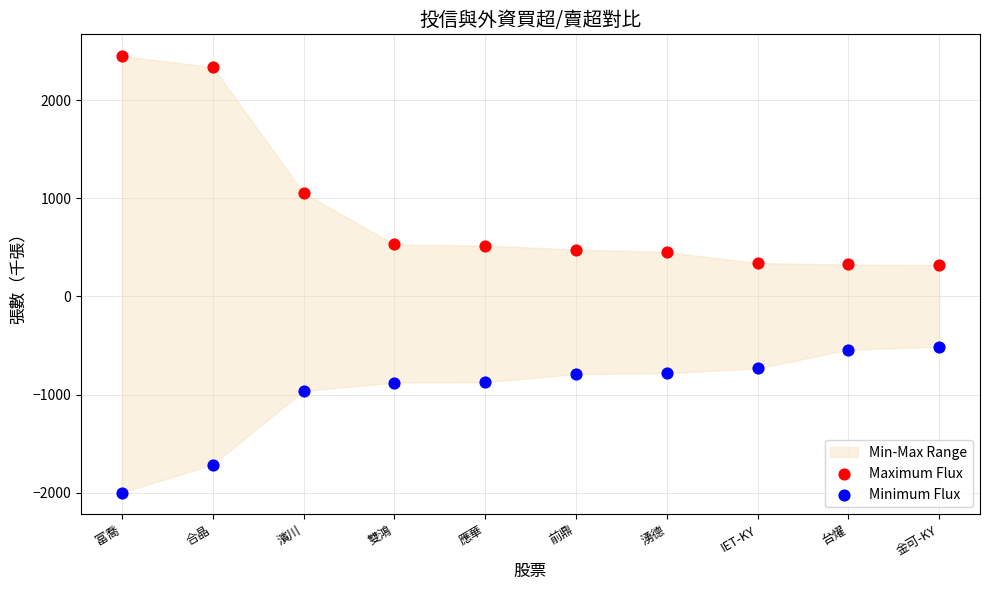

In the Minimum Flux series, what Y value is closest to -1256?

-964